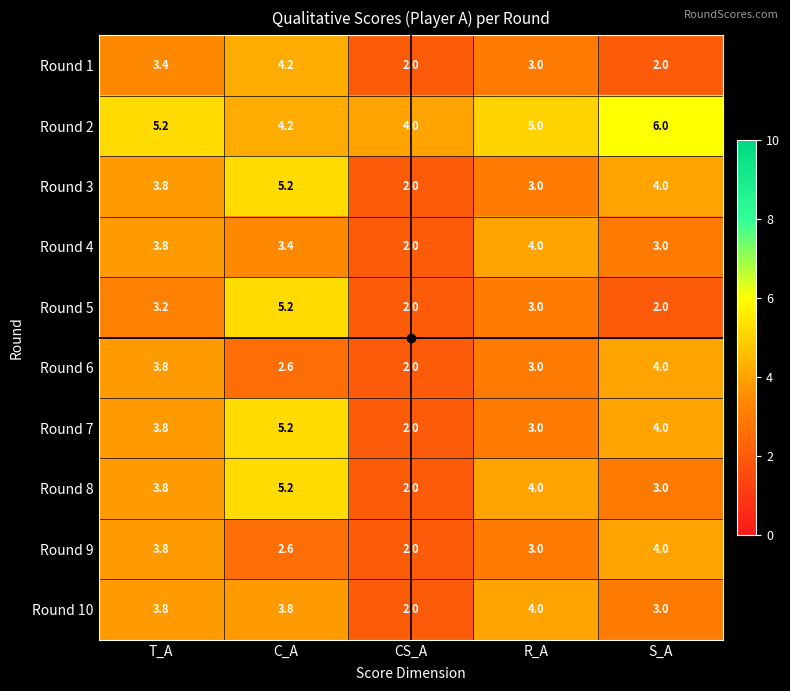

List the labels in order of Round 4 value, smallest first.

CS_A, S_A, C_A, T_A, R_A